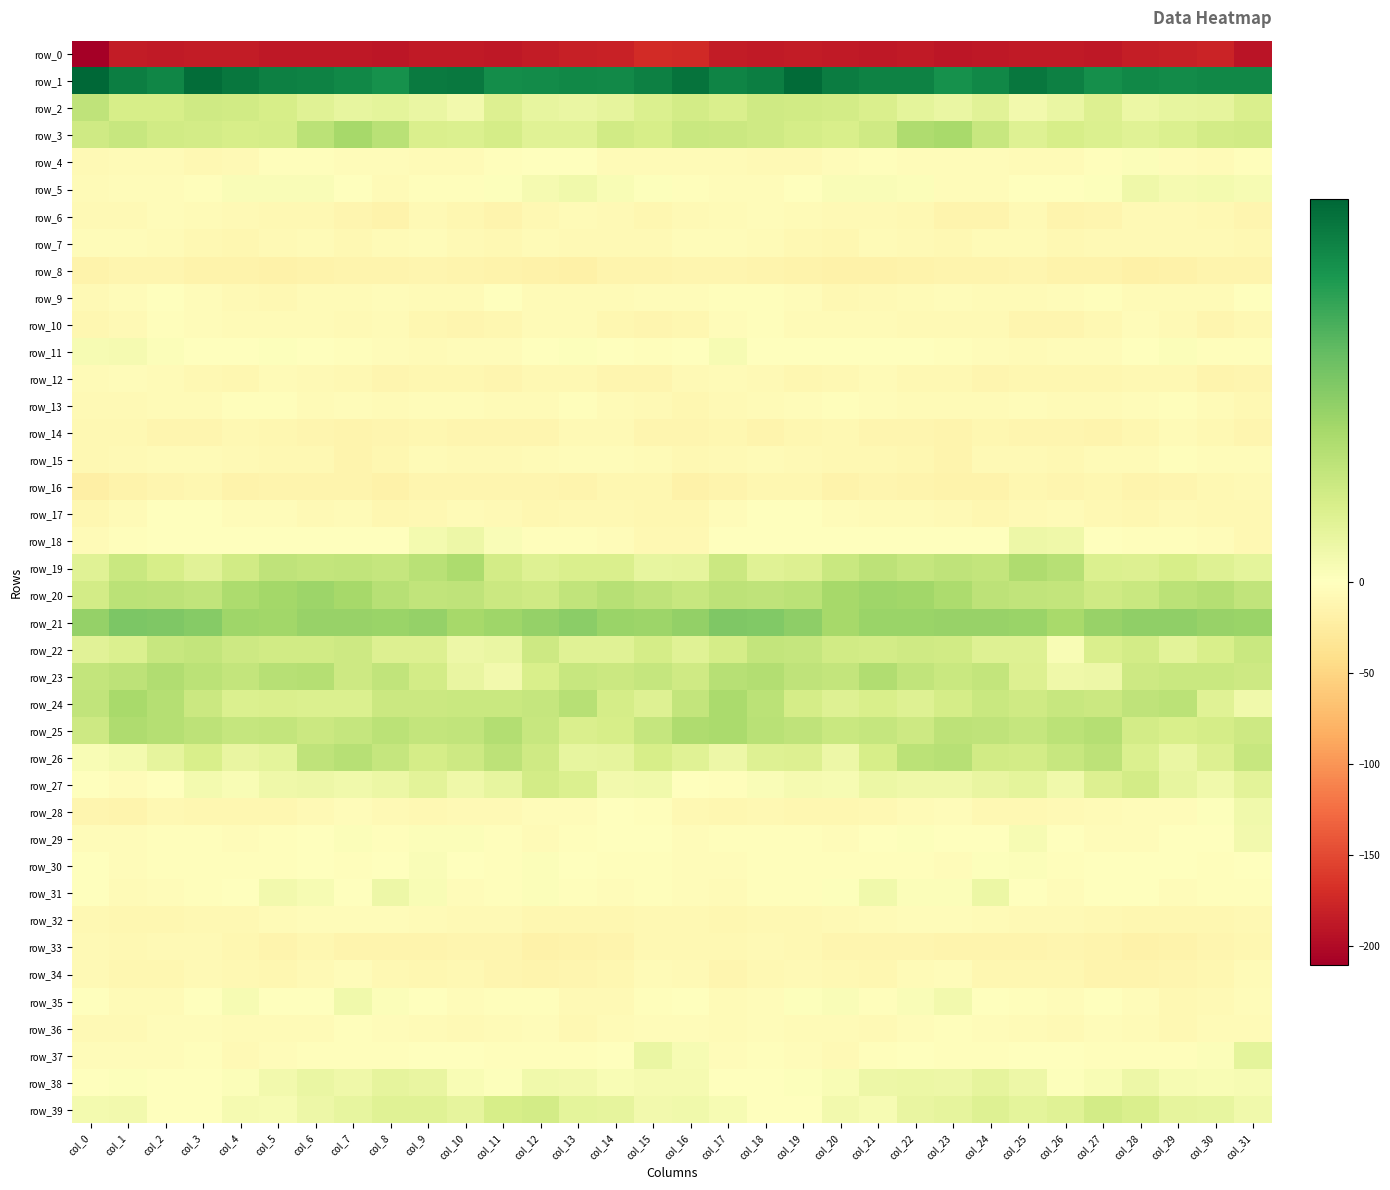

How many data points does each series have?

32